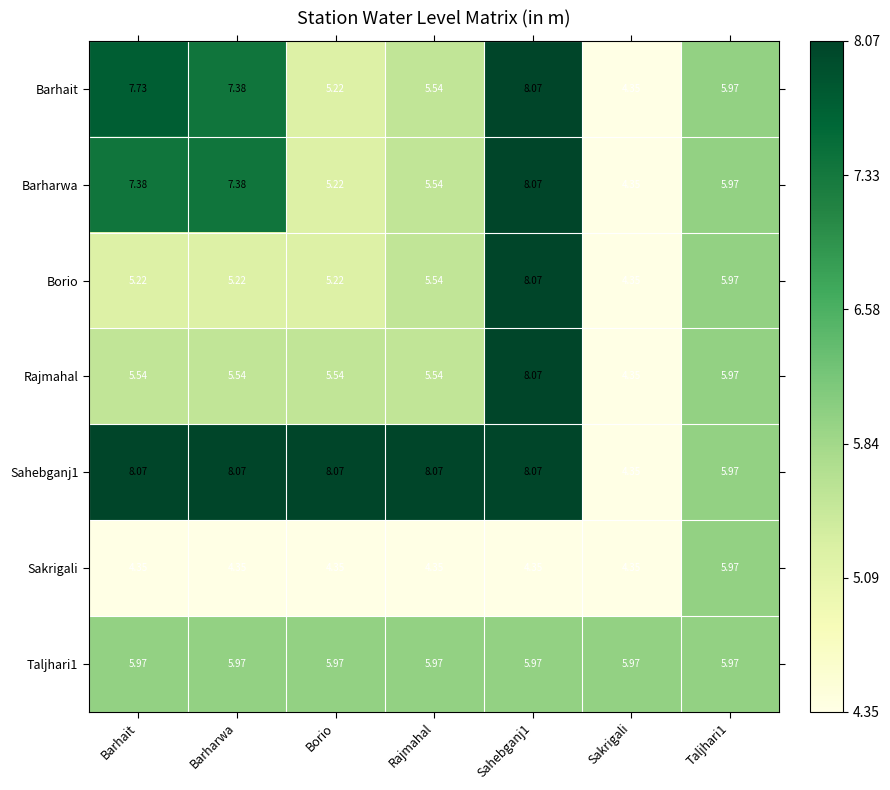

Is the value of Sahebganj1 at Taljhari1 greater than the value of Borio at Sakrigali?

Yes